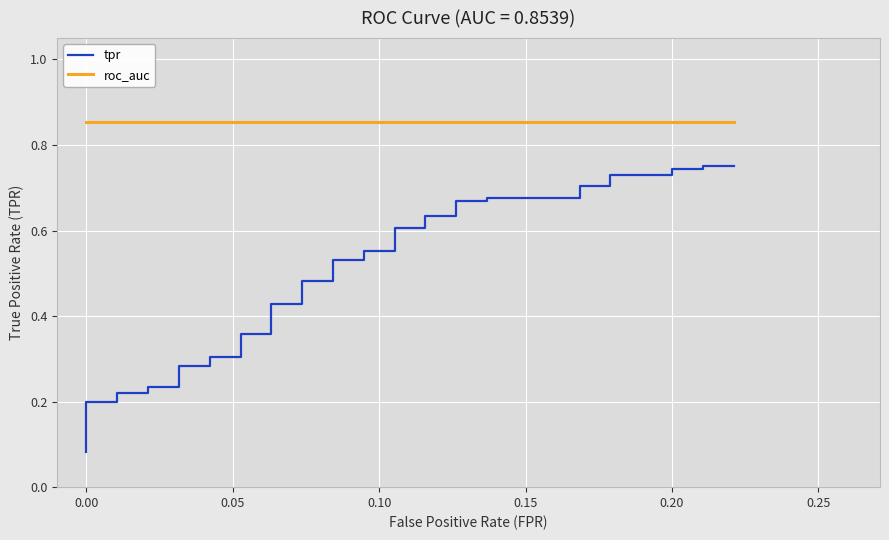

What is the value of the tpr point at the 37th from the left?

0.7